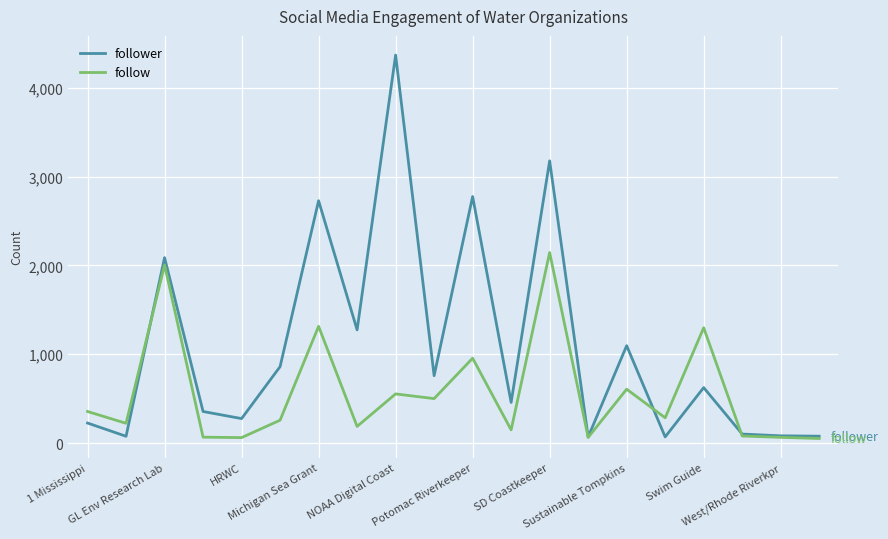

Rank the series by their average value, from lowest to highest.

follow, follower